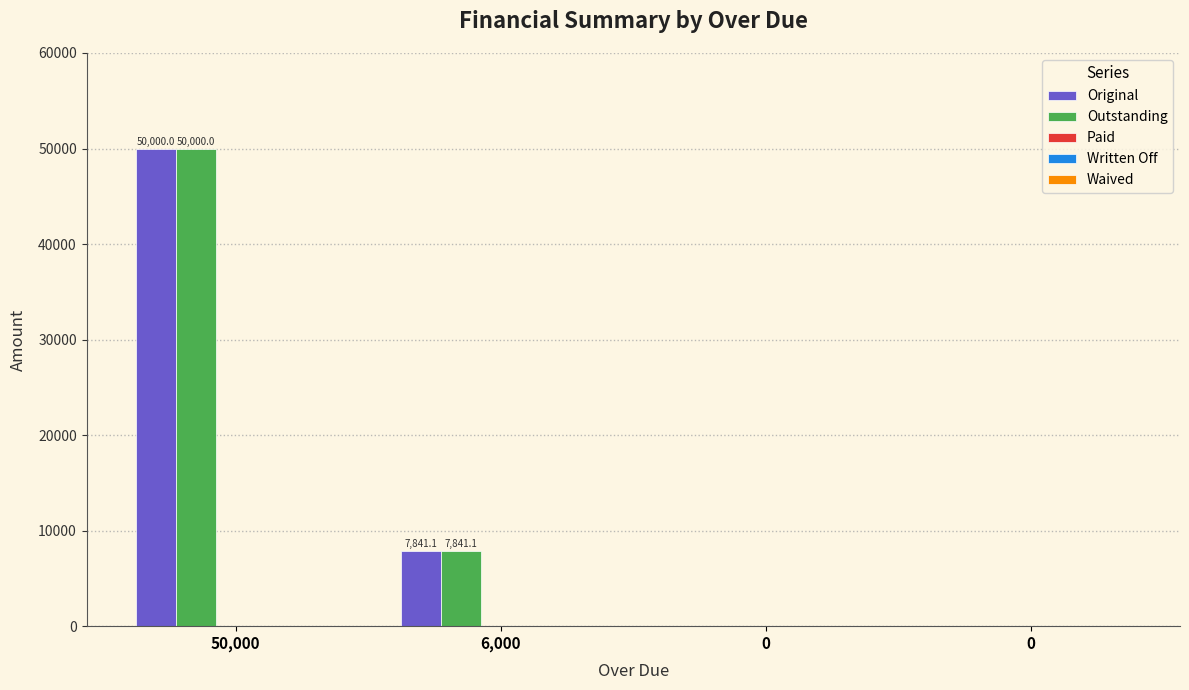

At which label is Original closest to 25000?

6,000